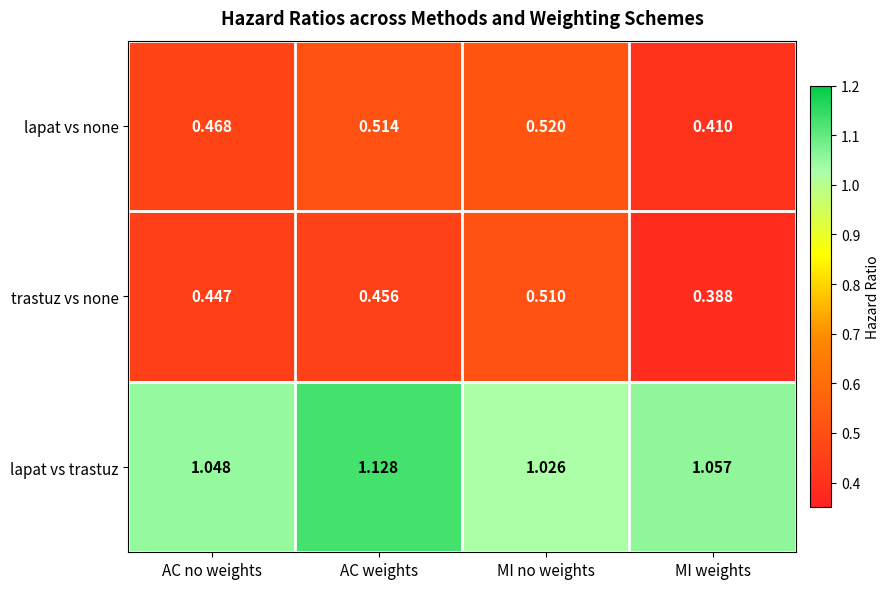

At which category is the sum across all series the highest?

AC weights